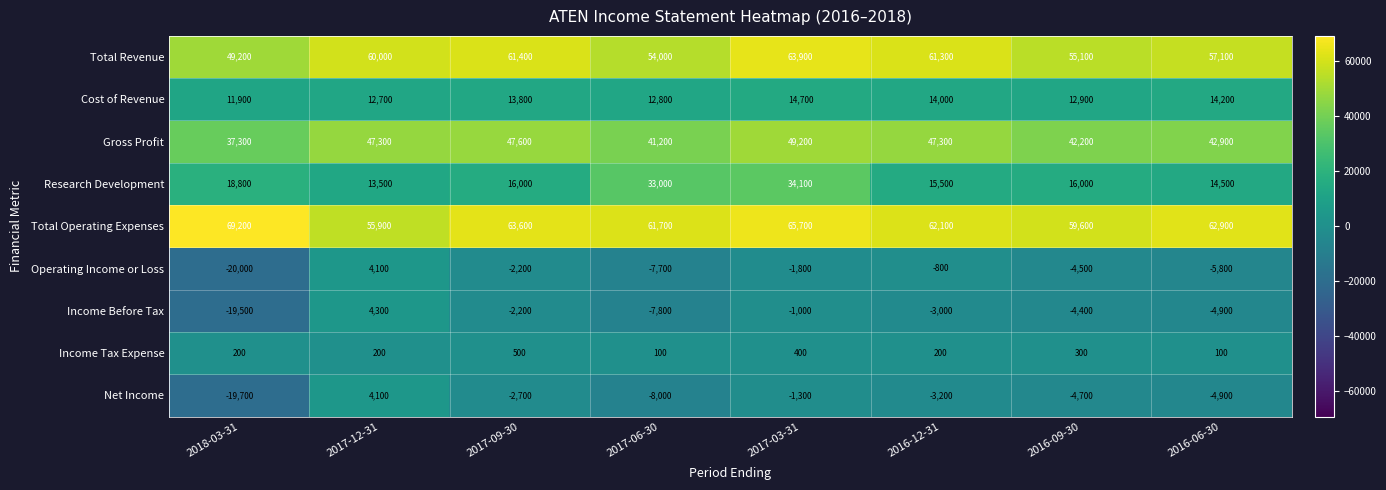

Which series changed the most between 2017-03-31 and 2016-12-31?

Research Development